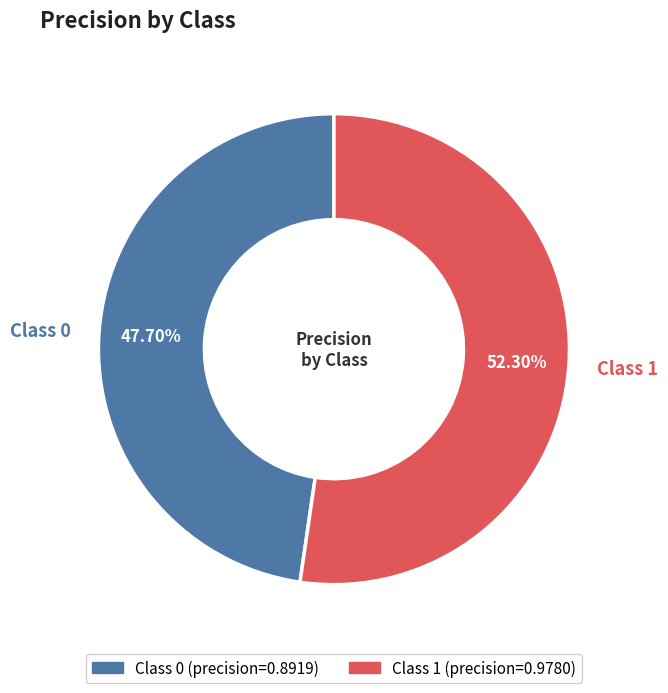

Count the number of slices in the pie.

2